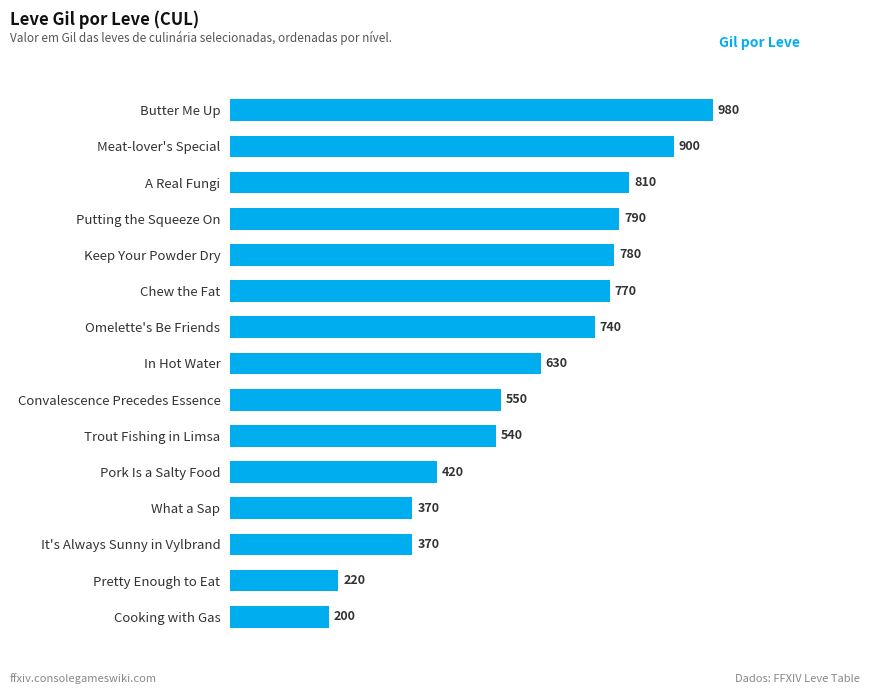

What is the ratio of the value at Pretty Enough to Eat to the value at In Hot Water?

0.3